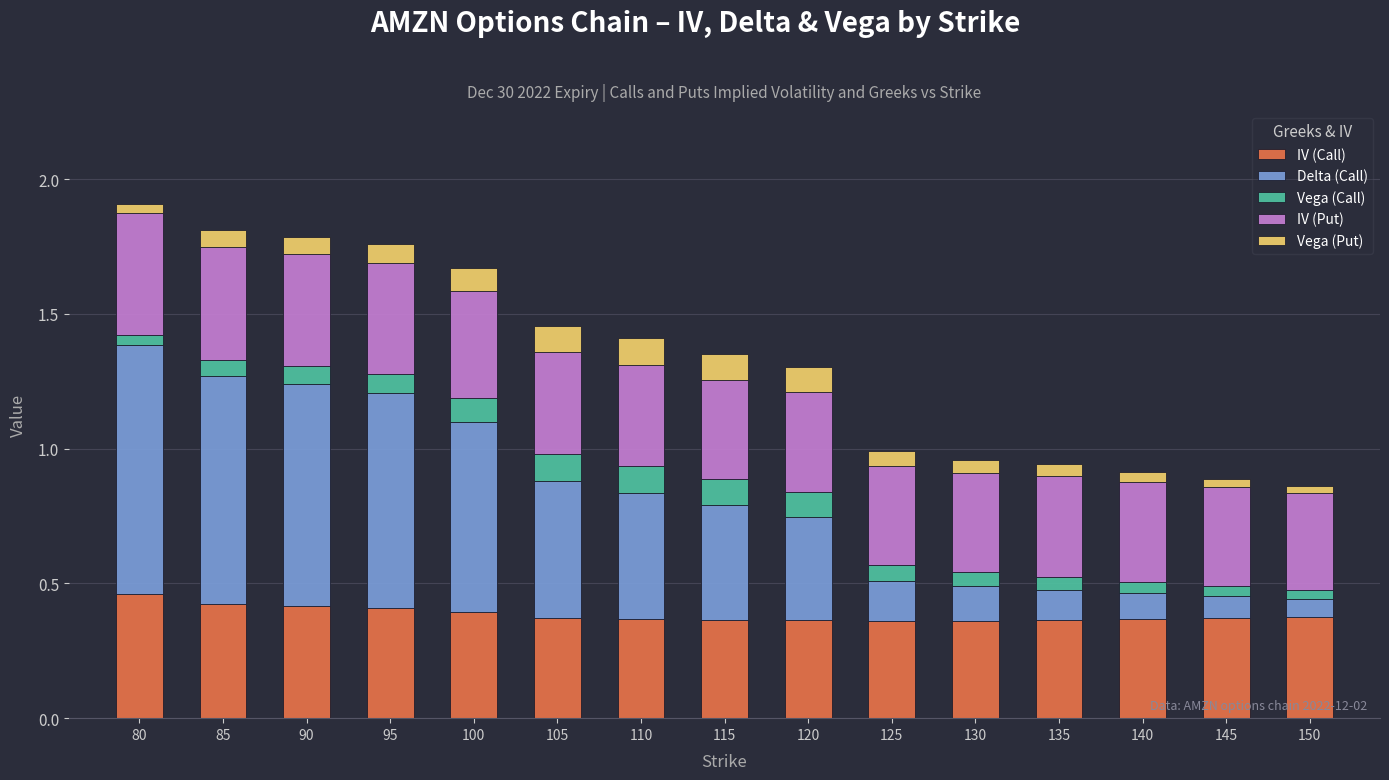

The IV (Call) series shows 0.5 at 130. True or false?

False